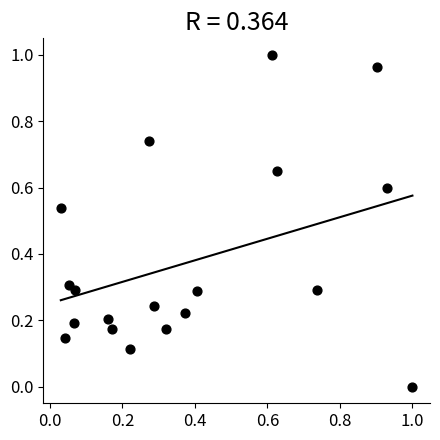

How many data points are displayed?

19